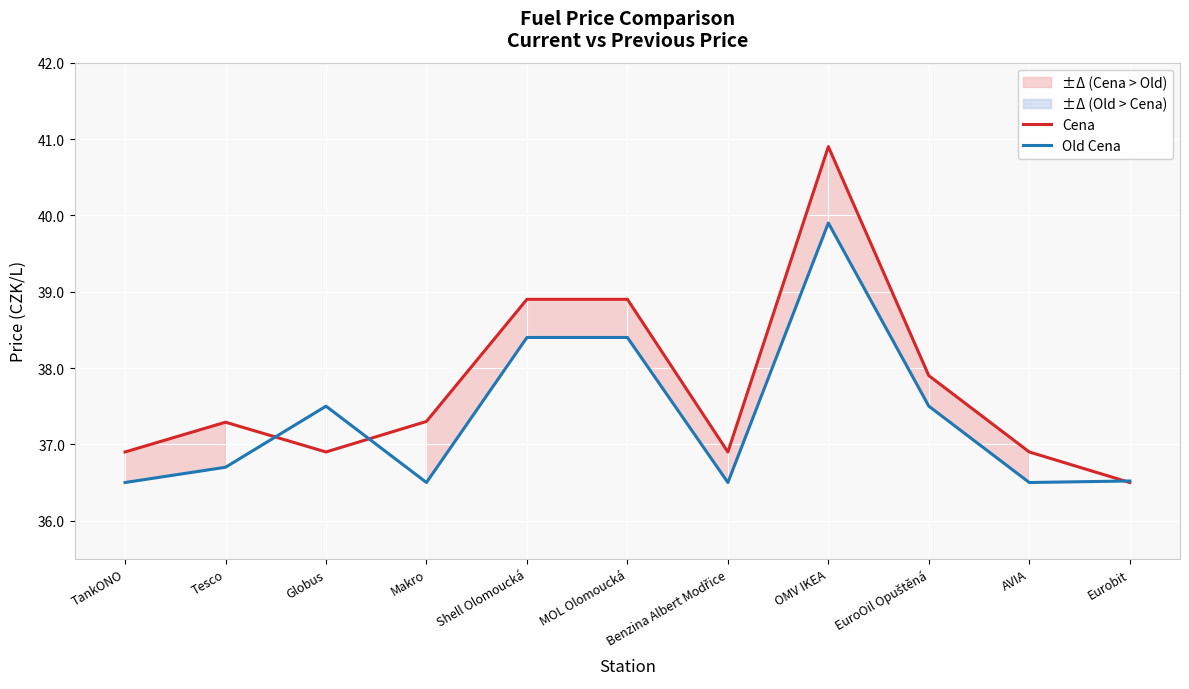

Where do Cena and Old Cena first cross each other?

Tesco and Globus